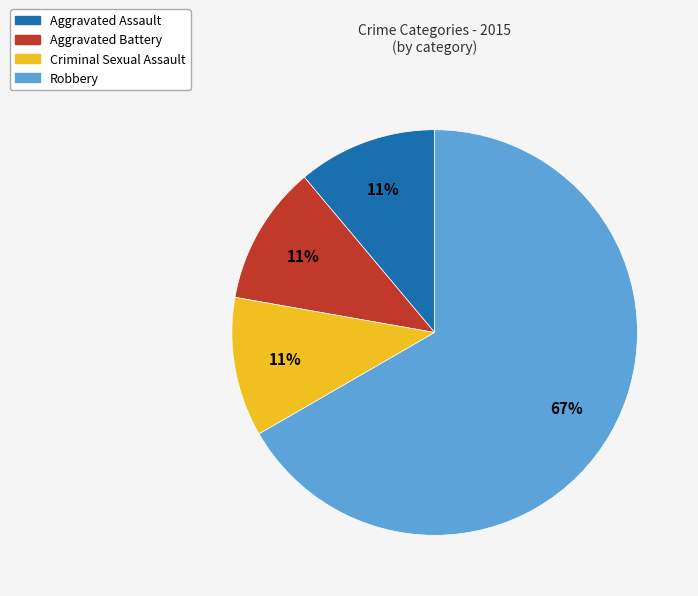

Do Criminal Sexual Assault and Aggravated Assault together represent more than half of the pie?

No